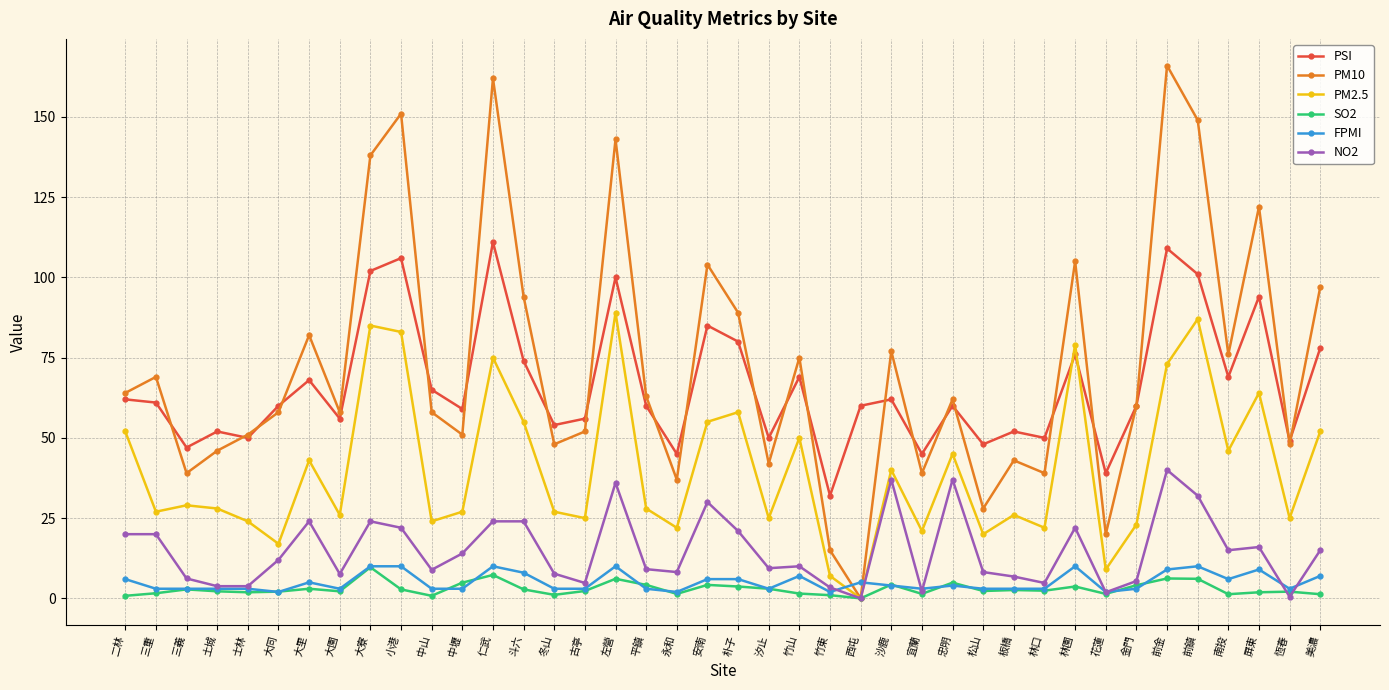

The PM10 series shows 60.4 at 西屯. True or false?

False